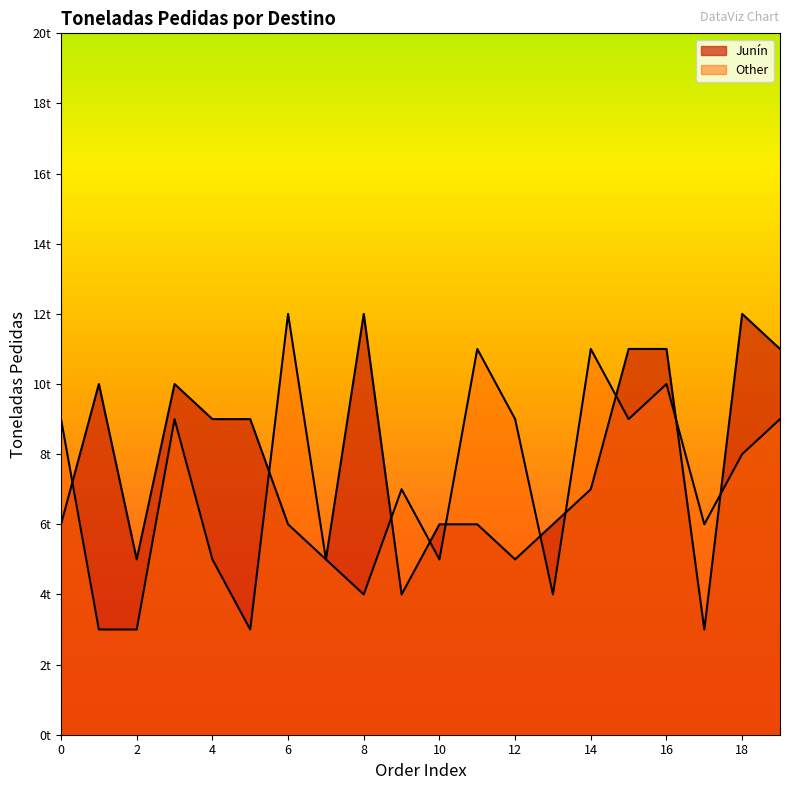

Does the chart have visible grid lines?

No